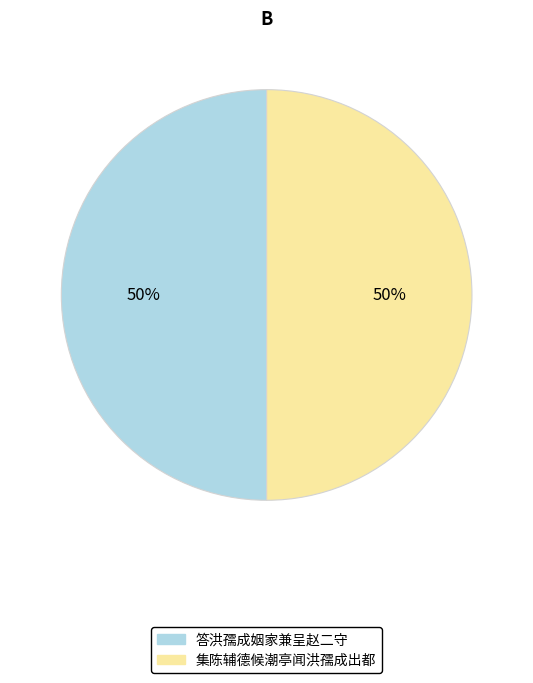

True or false: 答洪孺成姻家兼呈赵二守 accounts for 43% of the total.

False